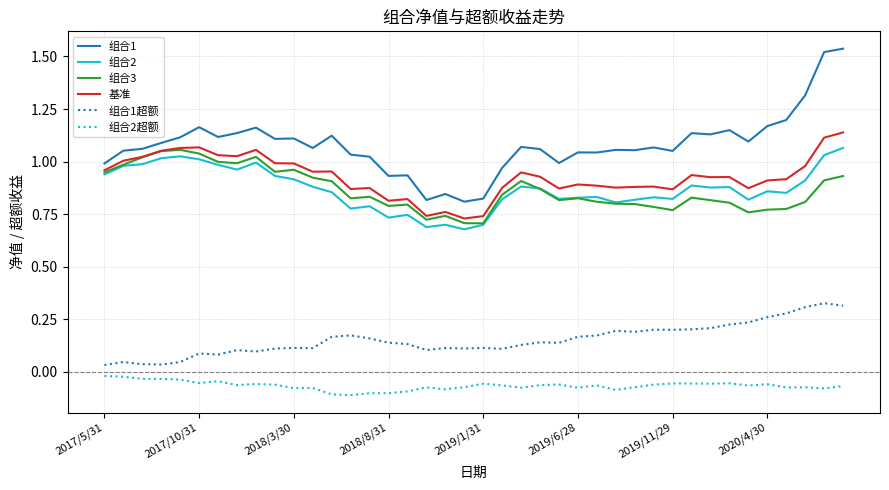

True or false: 组合3 and 组合1 intersect in this chart.

False